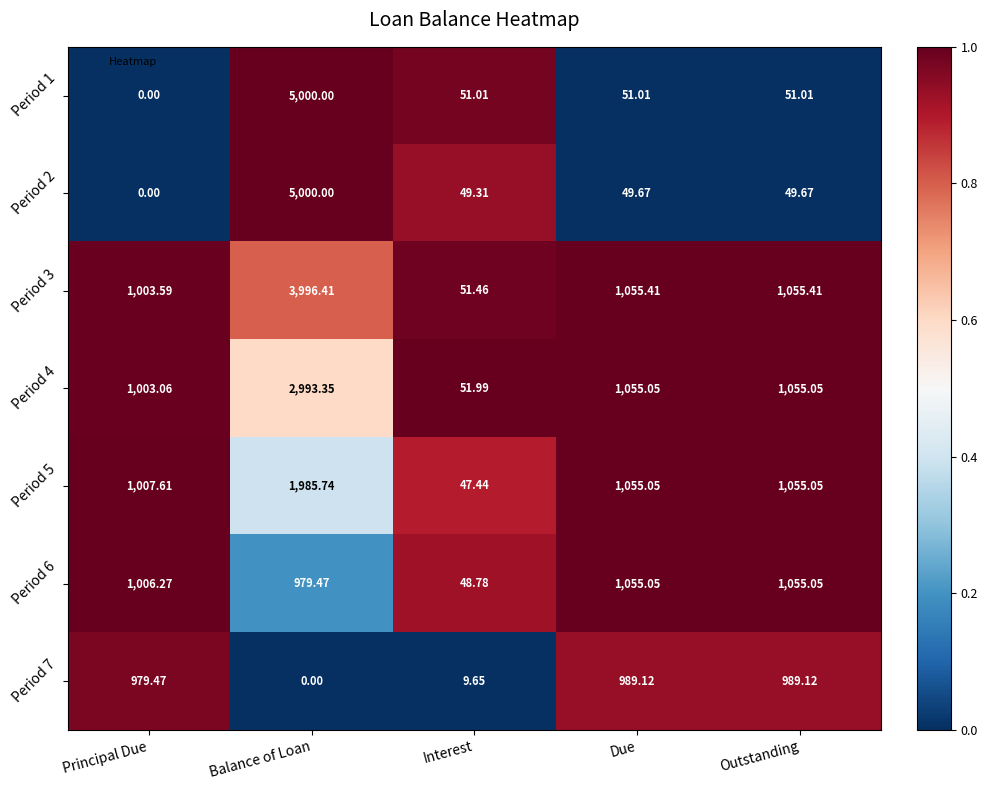

At which category is the sum across all series the highest?

Balance of Loan